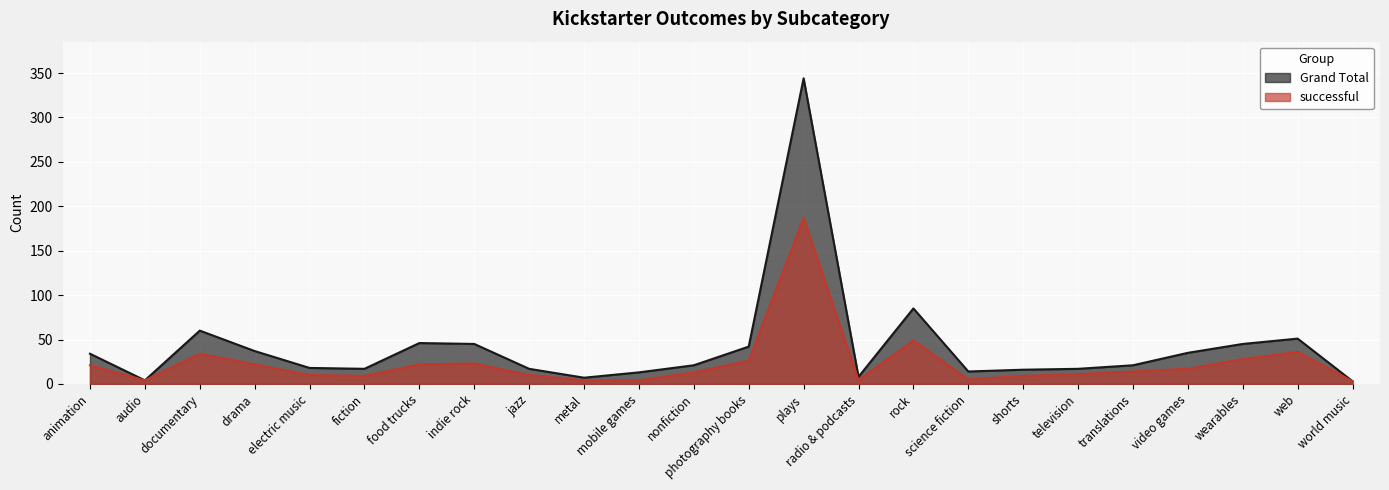

What is the difference between the successful values at electric music and web?

26